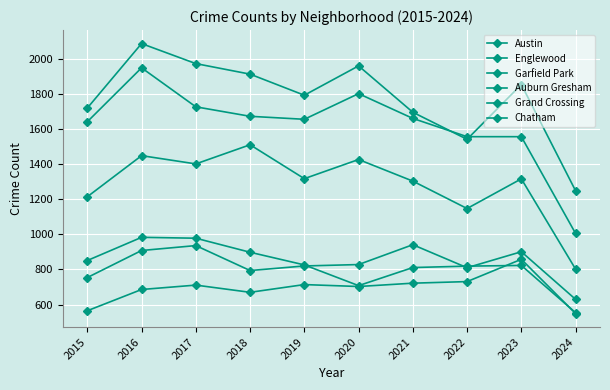

How many data points does each series have?

10